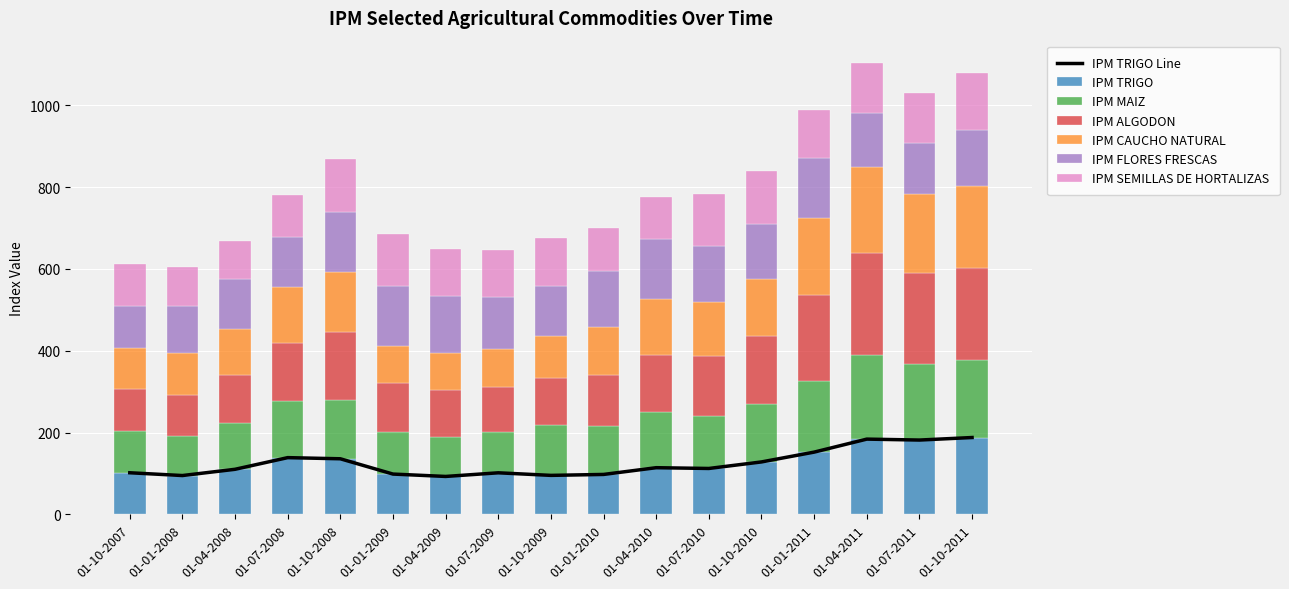

Which series has the largest range (max minus min)?

IPM ALGODON